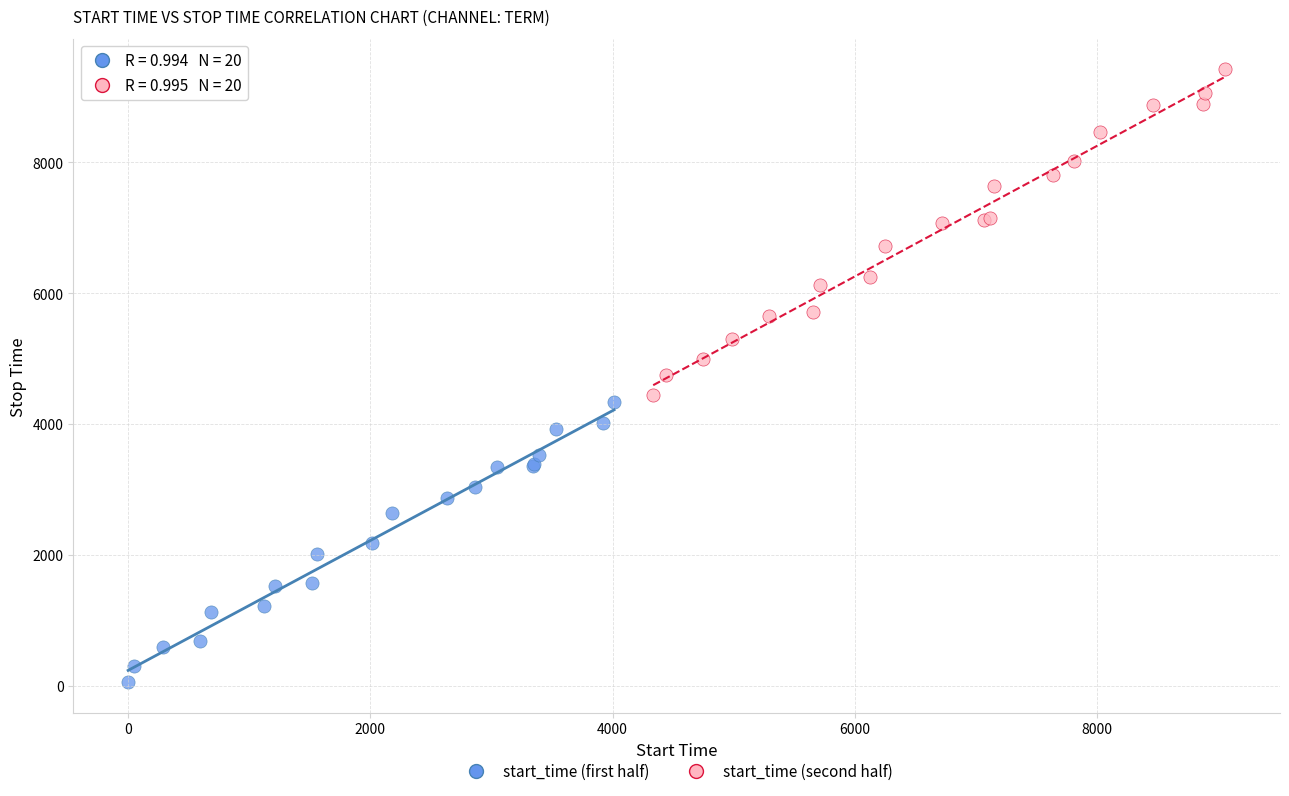

What are all the series names shown in the legend?

start_time (first half), start_time (second half)